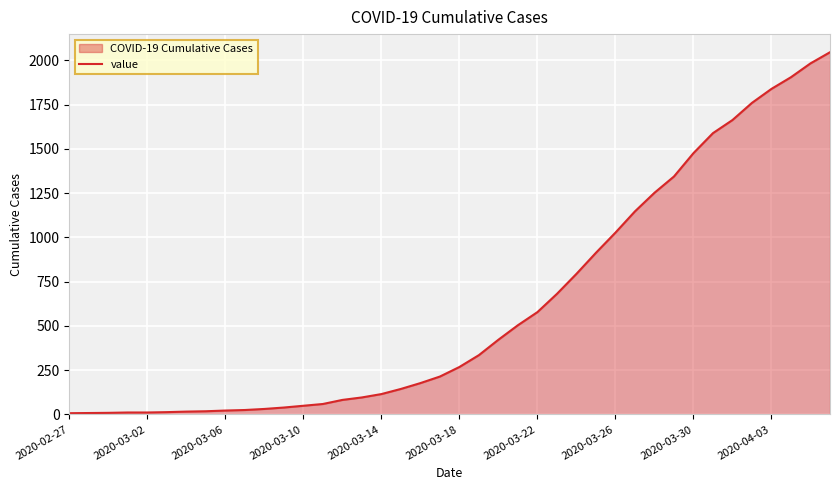

What is the sum of all values?

24672